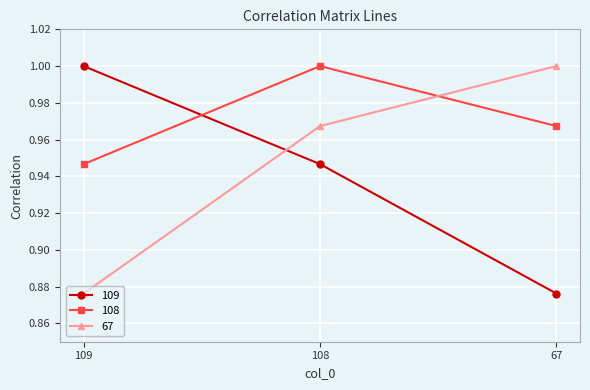

Is it true that 109 equals 1.0 at 109?

True